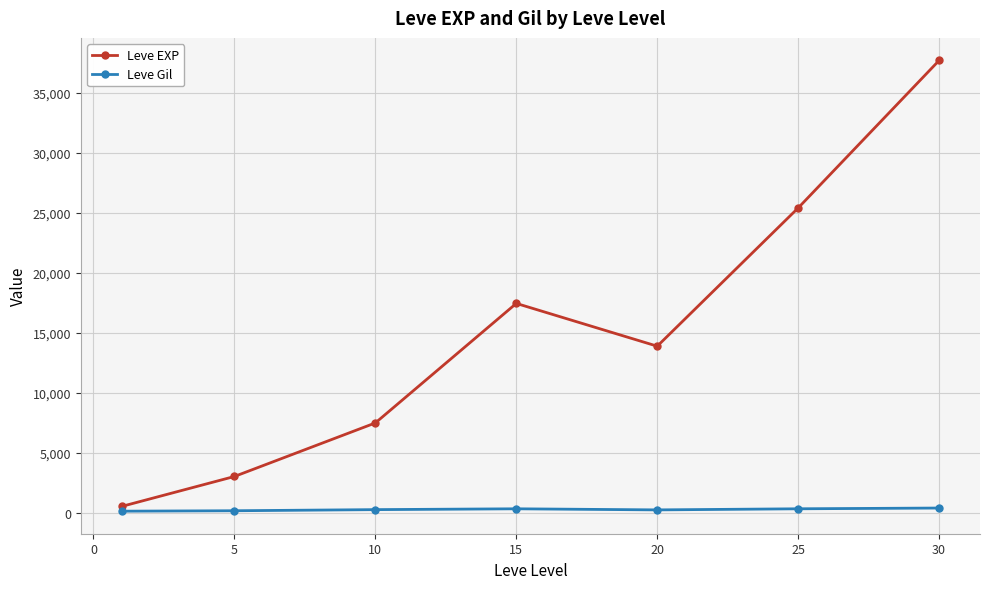

What is the average value of the Leve Gil series?

246.5